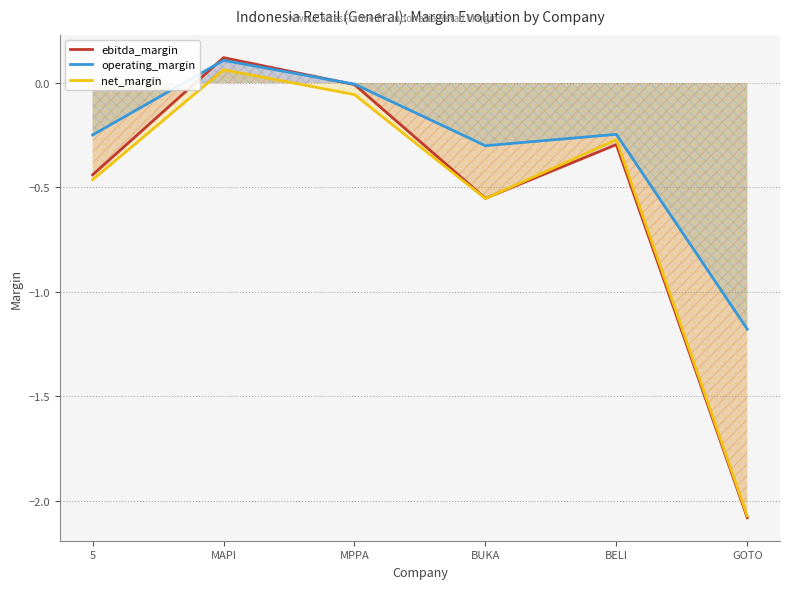

At which category does the chart reach its minimum across all series?

GOTO